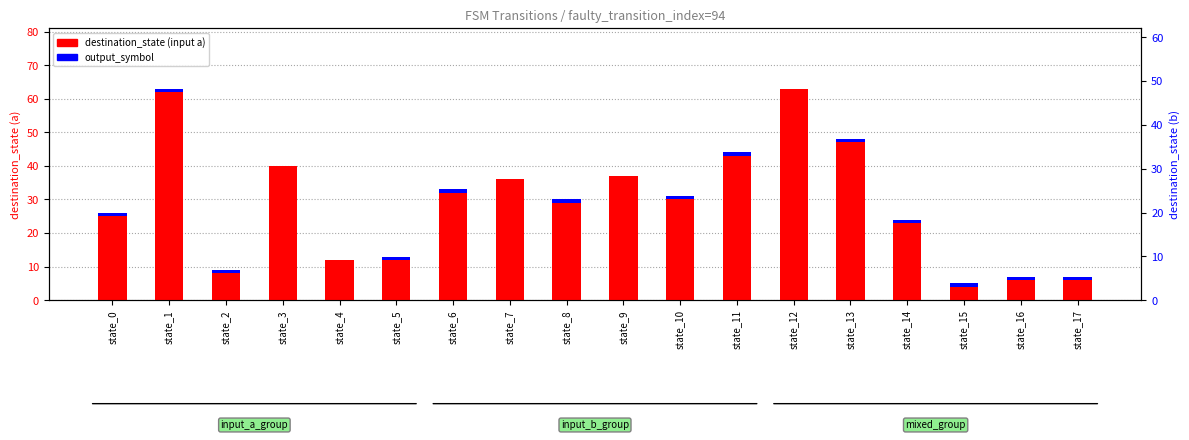

How many series are shown in this chart?

2